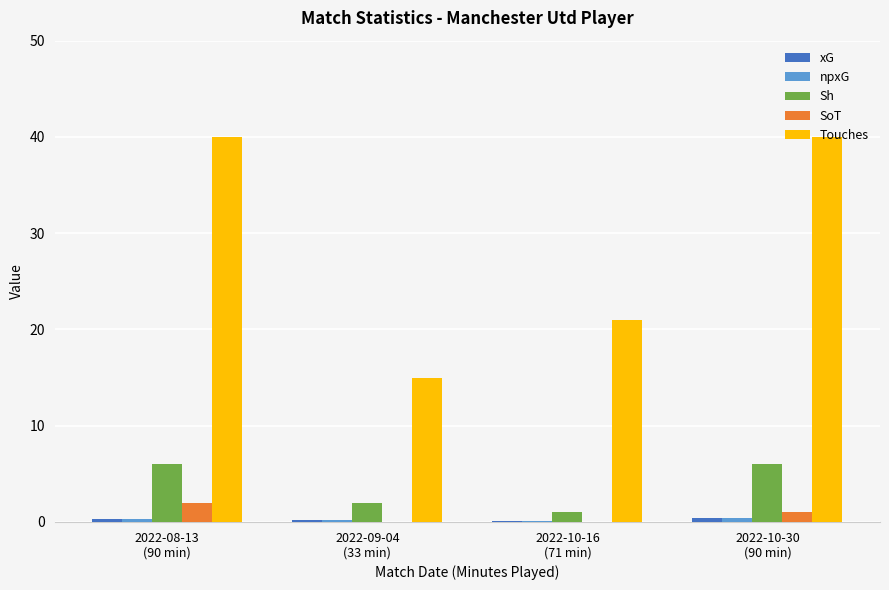

Which series has the largest total across all categories?

Touches